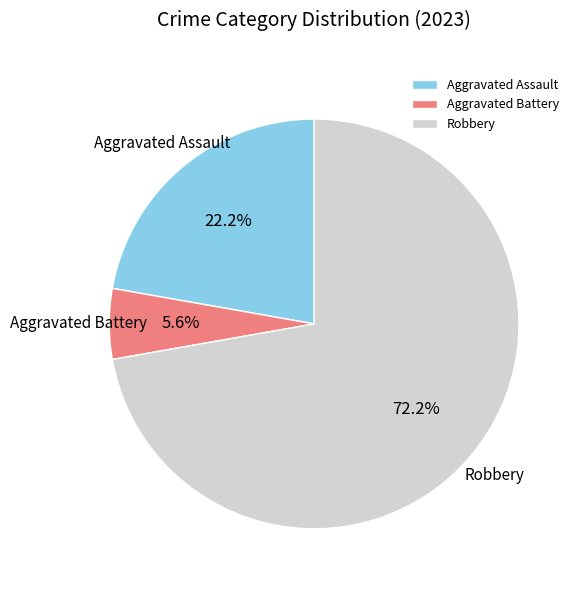

What percentage is the Aggravated Battery slice, to the nearest percent?

6%